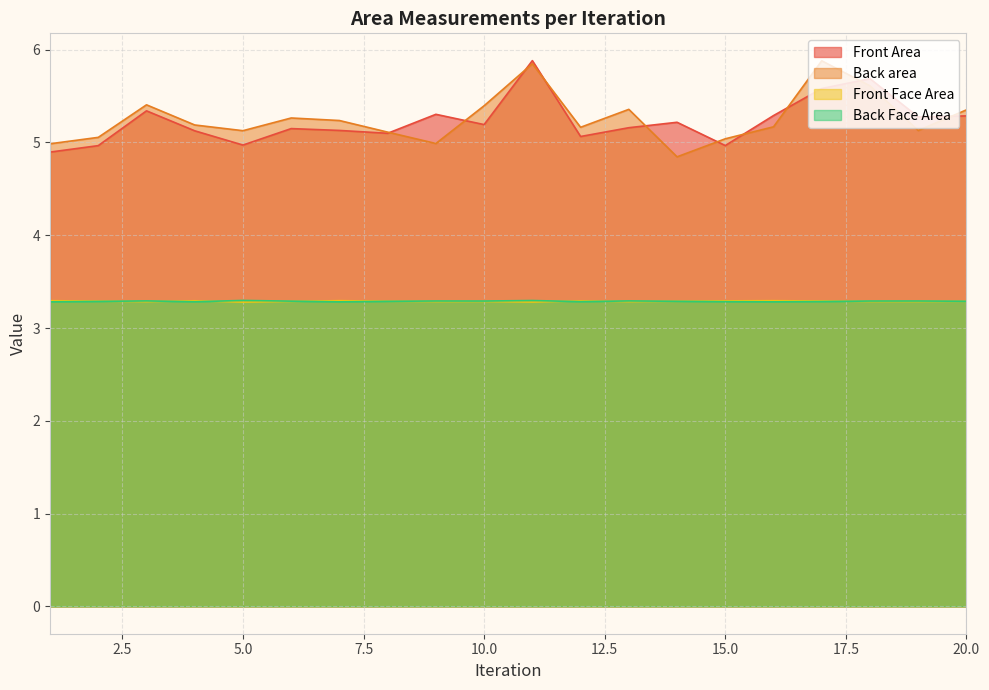

Reading left to right, what are all the values shown in this chart?

Front Area: 4.9	5.0	5.3	5.1	5.0	5.1	5.1	5.1	5.3	5.2	5.9	5.1	5.2	5.2	5.0	5.3	5.6	5.7	5.3	5.3
Back area: 5.0	5.1	5.4	5.2	5.1	5.3	5.2	5.1	5.0	5.4	5.8	5.2	5.4	4.8	5.0	5.2	5.9	5.6	5.1	5.4
Front Face Area: 3.3	3.3	3.3	3.3	3.3	3.3	3.3	3.3	3.3	3.3	3.3	3.3	3.3	3.3	3.3	3.3	3.3	3.3	3.3	3.3
Back Face Area: 3.3	3.3	3.3	3.3	3.3	3.3	3.3	3.3	3.3	3.3	3.3	3.3	3.3	3.3	3.3	3.3	3.3	3.3	3.3	3.3